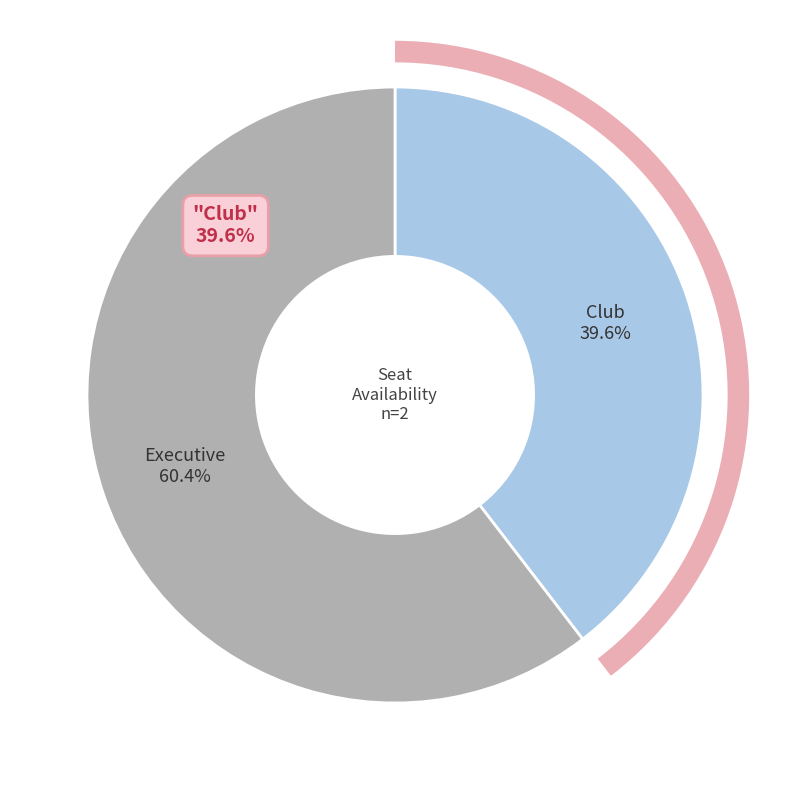

What is the majority slice?

Executive